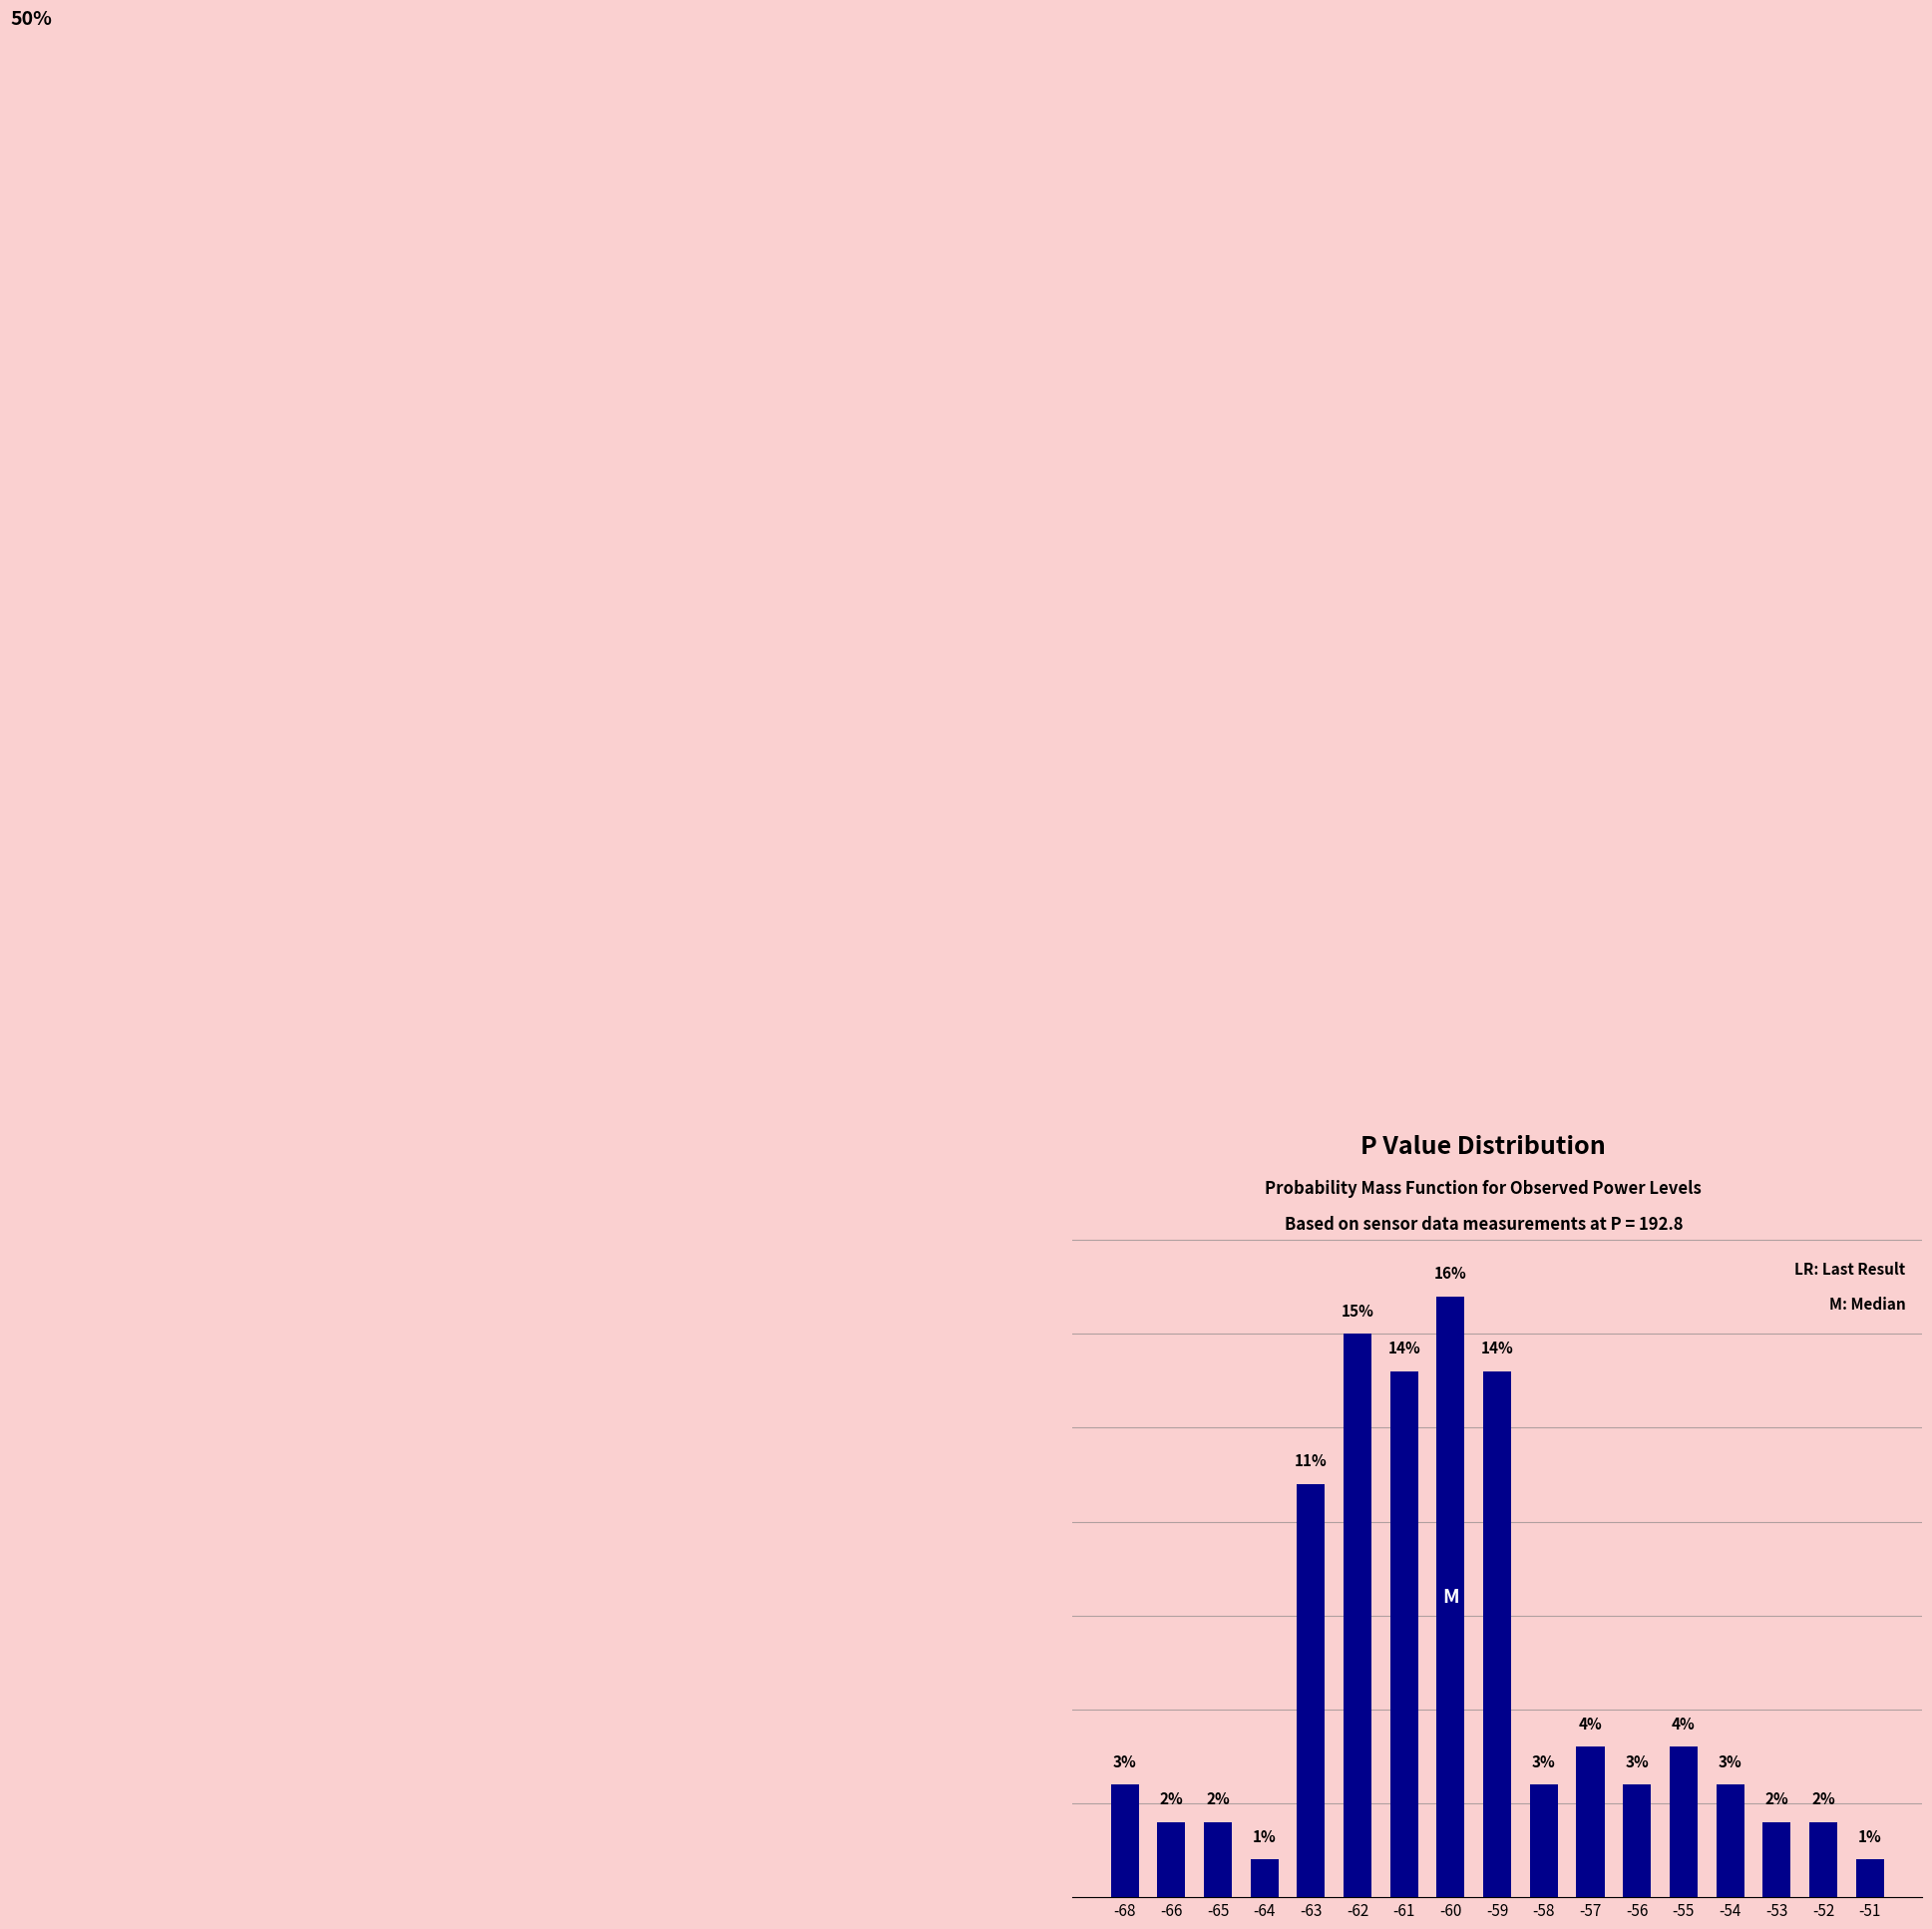

Are the bars horizontal?

No